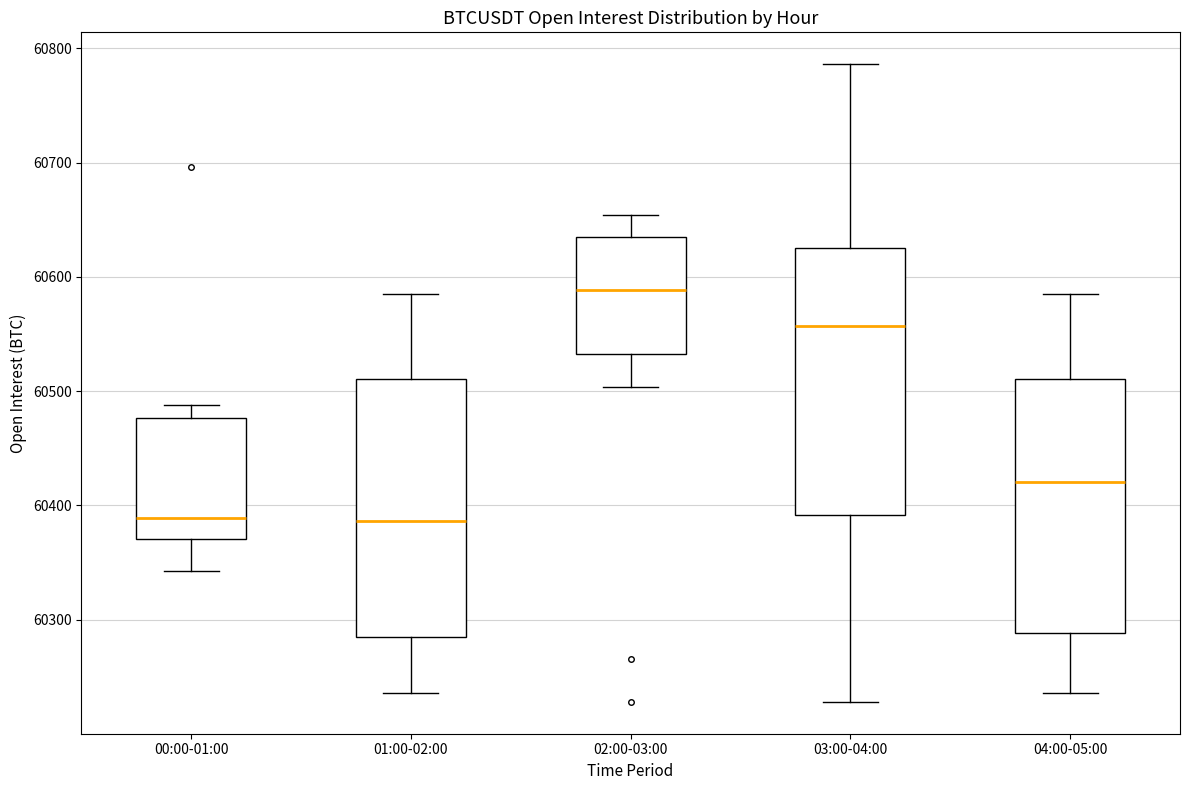

Where is the lower edge of the box for 02:00-03:00 on the y-axis? The values are not printed on the chart, so give them approximately, as read against the axis.

60530